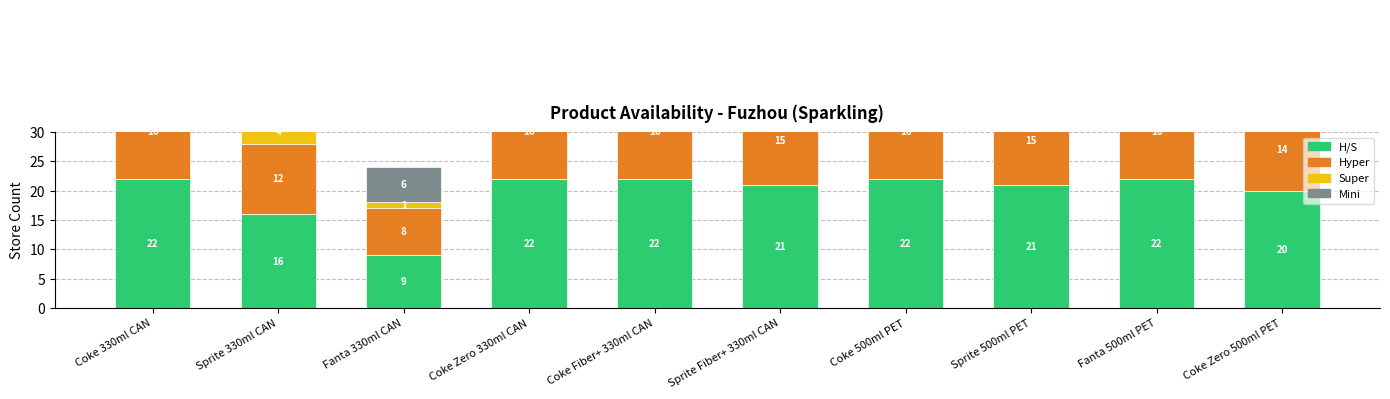

Rank the series by their average value, from highest to lowest.

H/S, Hyper, Mini, Super